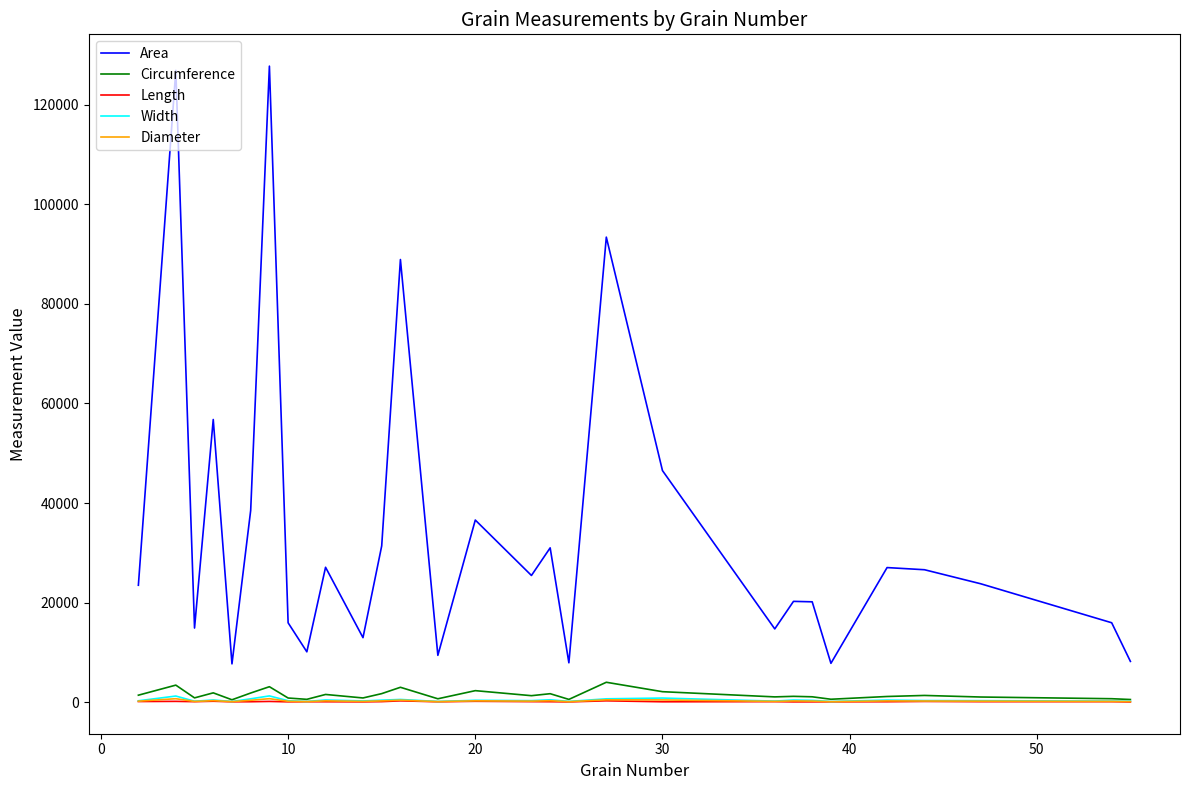

Which series has the widest spread of values?

Area